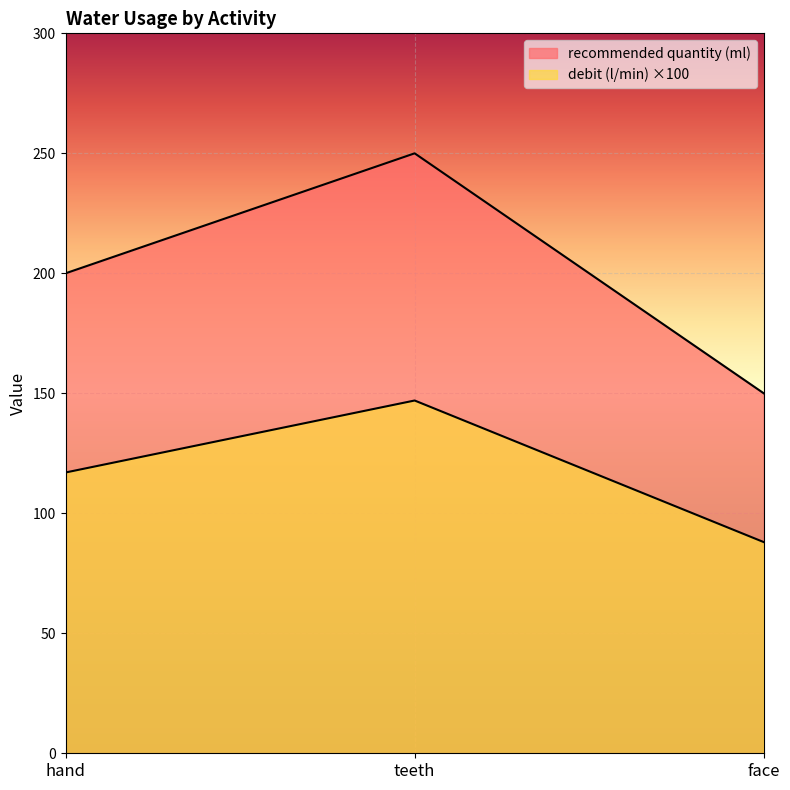

How many lines are shown in the chart?

2